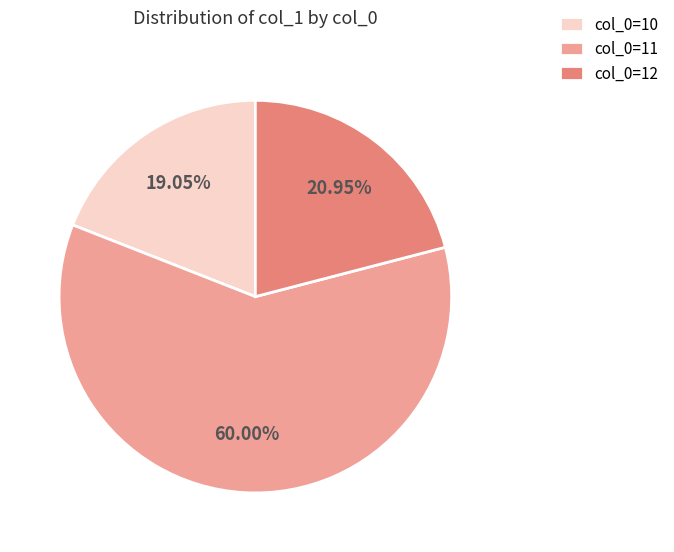

Which slice is the smallest?

col_0=10